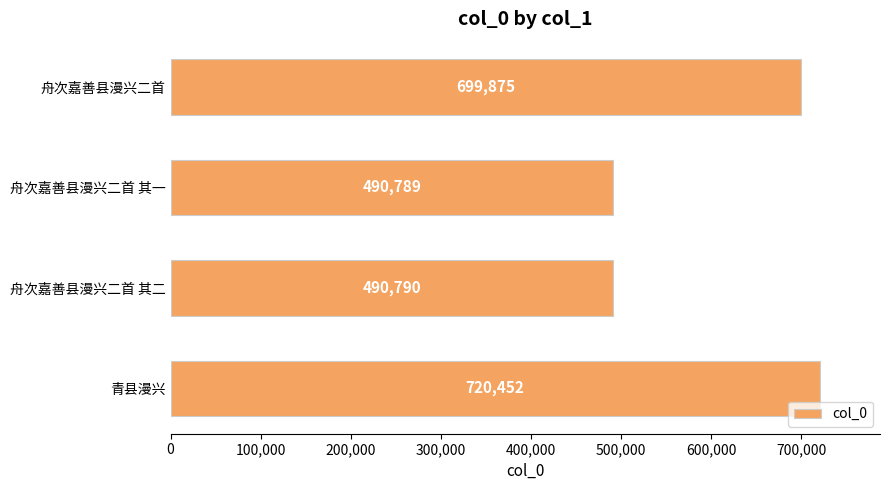

Rank the categories by value from highest to lowest.

青县漫兴, 舟次嘉善县漫兴二首, 舟次嘉善县漫兴二首 其二, 舟次嘉善县漫兴二首 其一